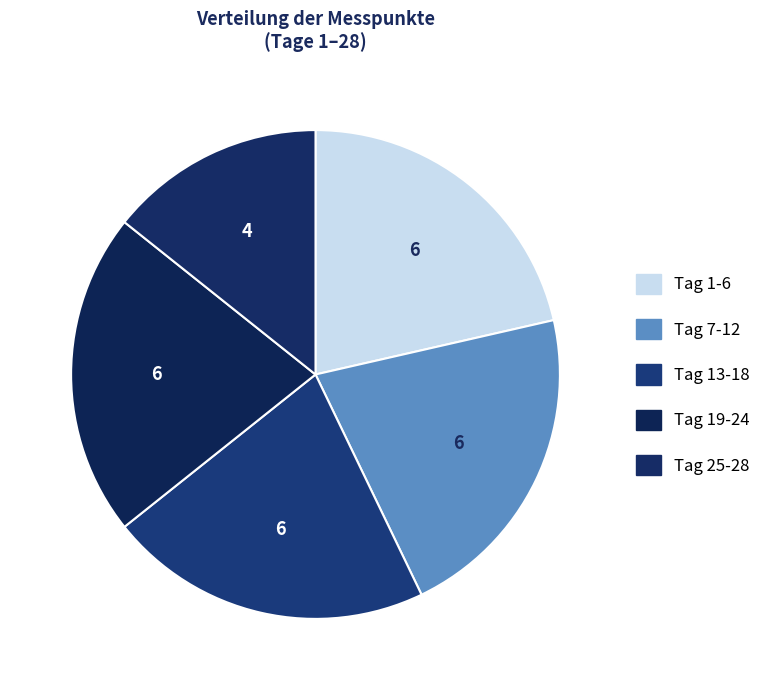

Count the number of slices in the pie.

5